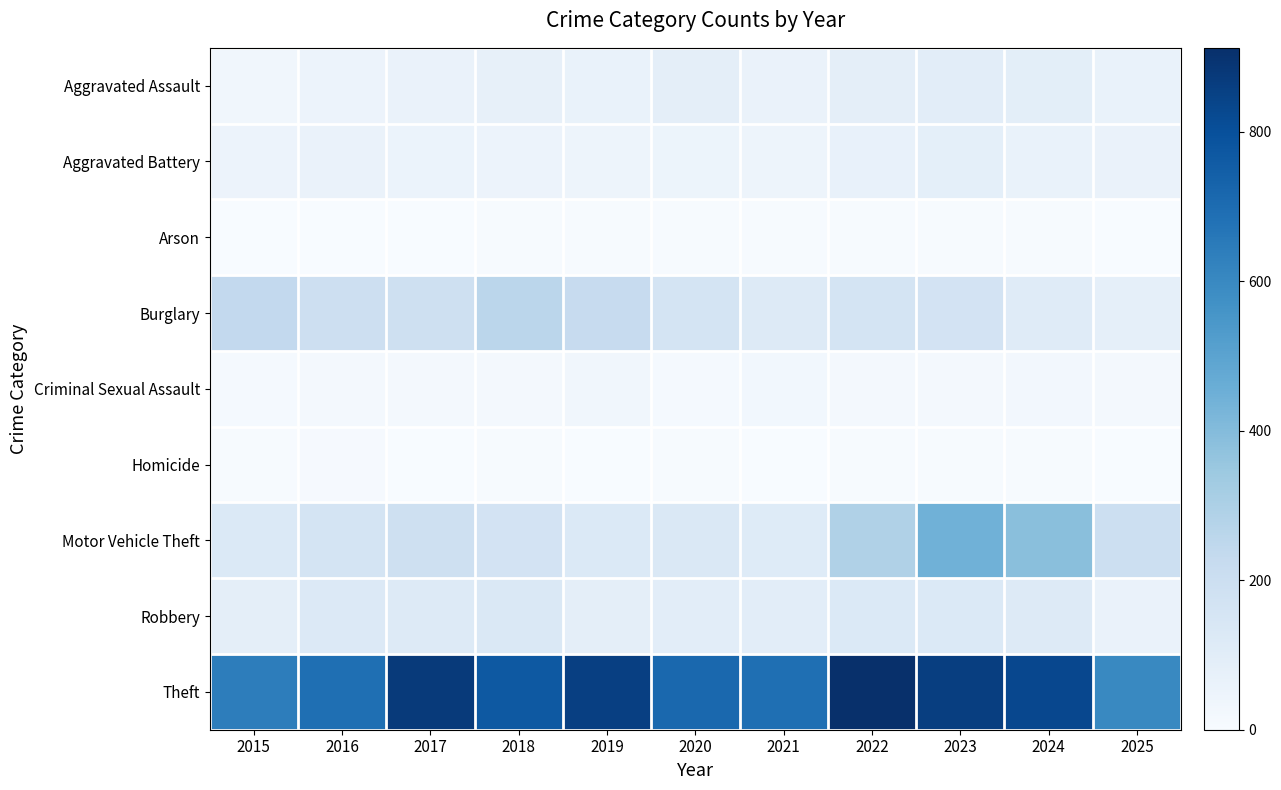

Reading left to right, what are all the values shown in this chart?

Aggravated Assault: 2015=31	2016=50	2017=59	2018=72	2019=61	2020=87	2021=58	2022=89	2023=93	2024=91	2025=61
Aggravated Battery: 2015=50	2016=60	2017=54	2018=52	2019=45	2020=48	2021=43	2022=66	2023=83	2024=64	2025=59
Arson: 2015=3	2016=3	2017=1	2018=6	2019=5	2020=4	2021=6	2022=7	2023=6	2024=5	2025=0
Burglary: 2015=236	2016=194	2017=192	2018=257	2019=221	2020=163	2021=117	2022=163	2023=167	2024=110	2025=80
Criminal Sexual Assault: 2015=13	2016=20	2017=19	2018=20	2019=29	2020=13	2021=25	2022=18	2023=20	2024=24	2025=21
Homicide: 2015=4	2016=8	2017=2	2018=5	2019=3	2020=6	2021=2	2022=6	2023=4	2024=4	2025=2
Motor Vehicle Theft: 2015=125	2016=163	2017=191	2018=164	2019=125	2020=134	2021=113	2022=292	2023=444	2024=388	2025=197
Robbery: 2015=87	2016=123	2017=115	2018=130	2019=89	2020=94	2021=95	2022=125	2023=125	2024=119	2025=59
Theft: 2015=641	2016=689	2017=873	2018=767	2019=855	2020=713	2021=691	2022=912	2023=861	2024=830	2025=599